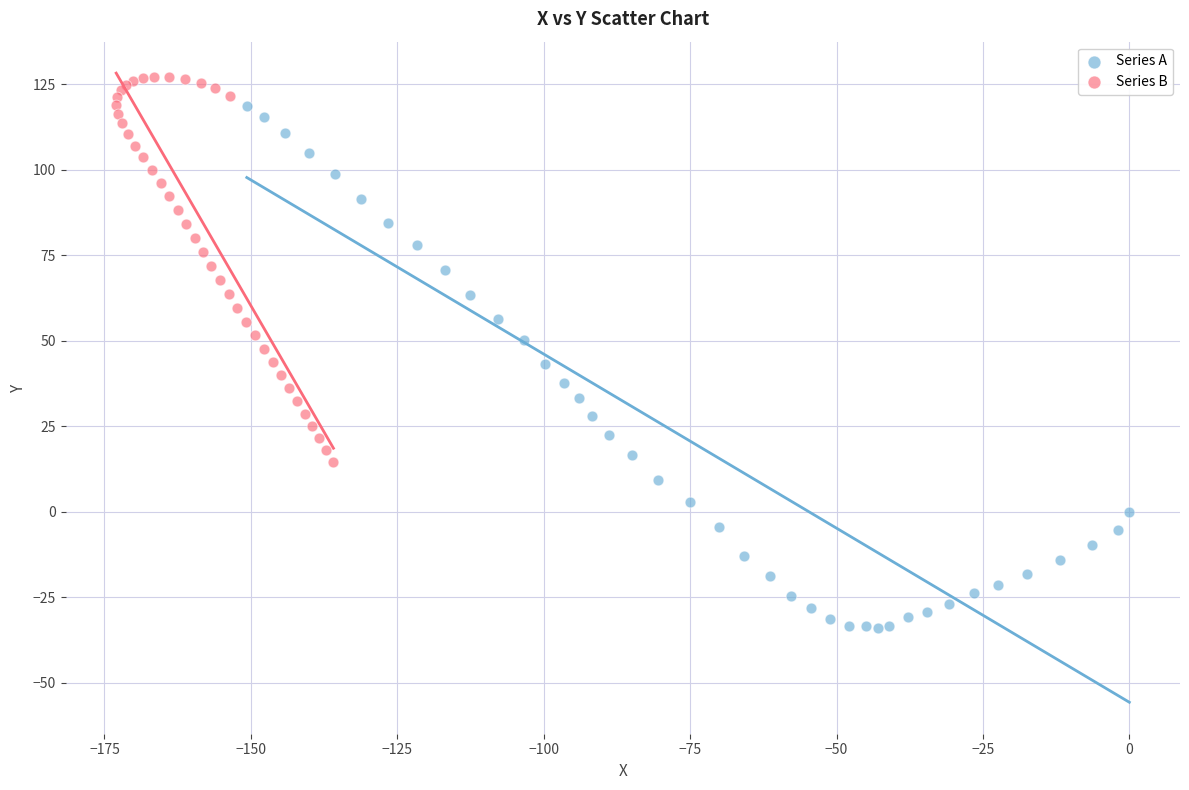

Which series reaches the maximum Y coordinate?

Series B